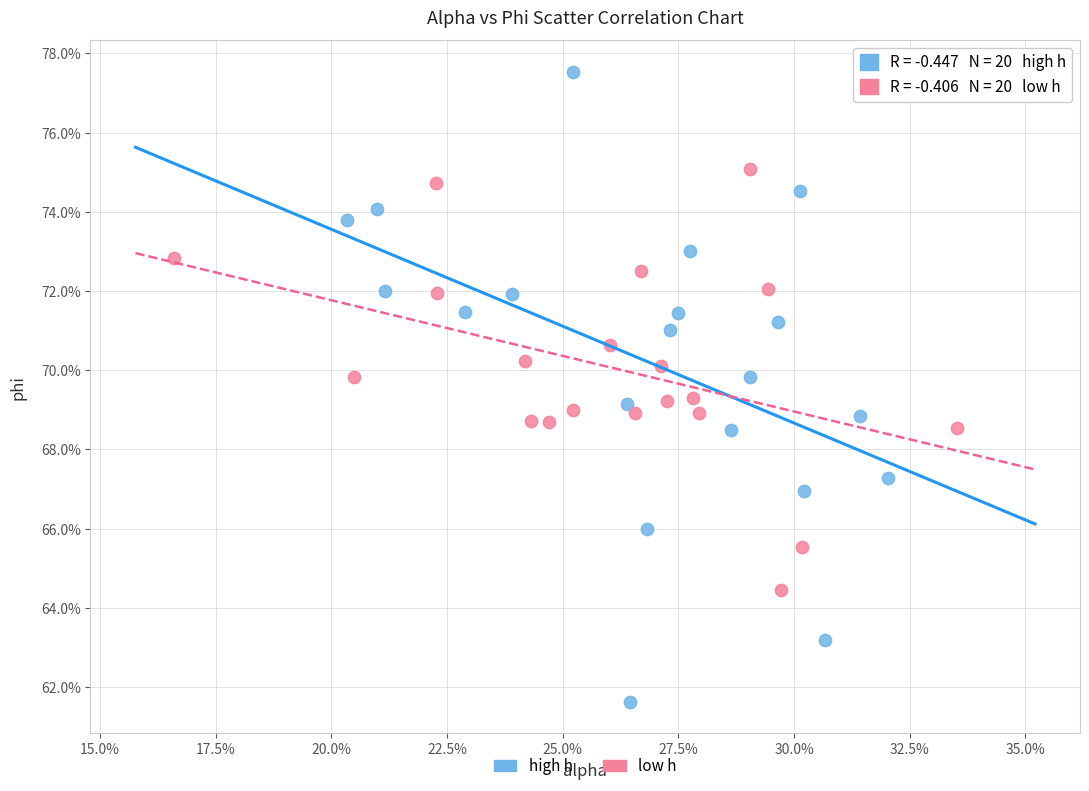

Which series has the widest spread of Y values?

high h